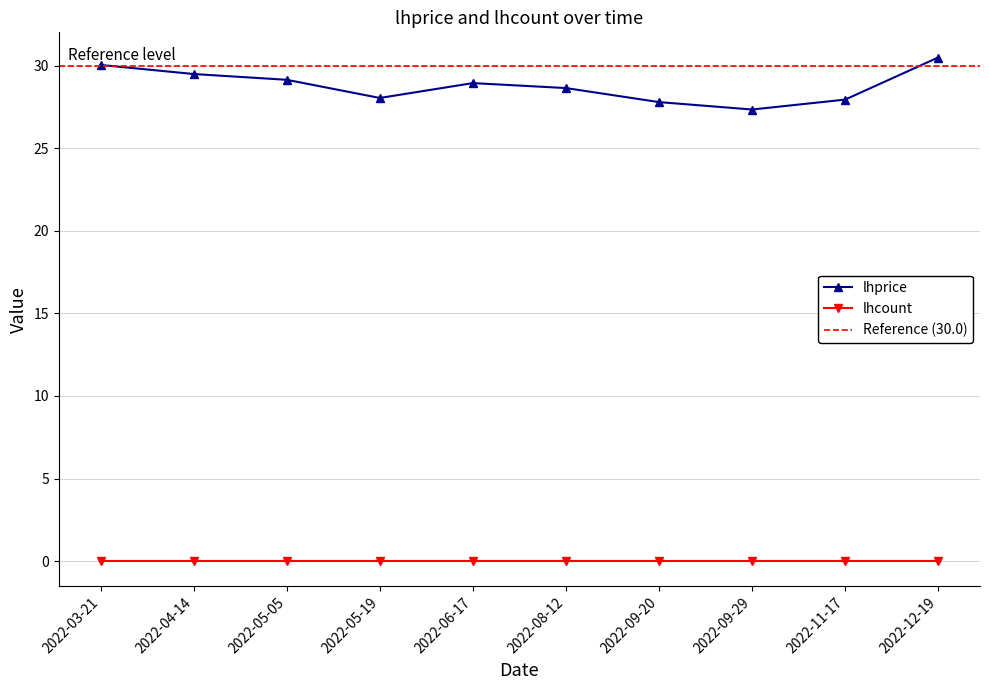

Reading left to right, transcribe all the data shown in this chart.

30.1	29.5	29.1	28.1	28.9	28.6	27.8	27.4	27.9	30.5